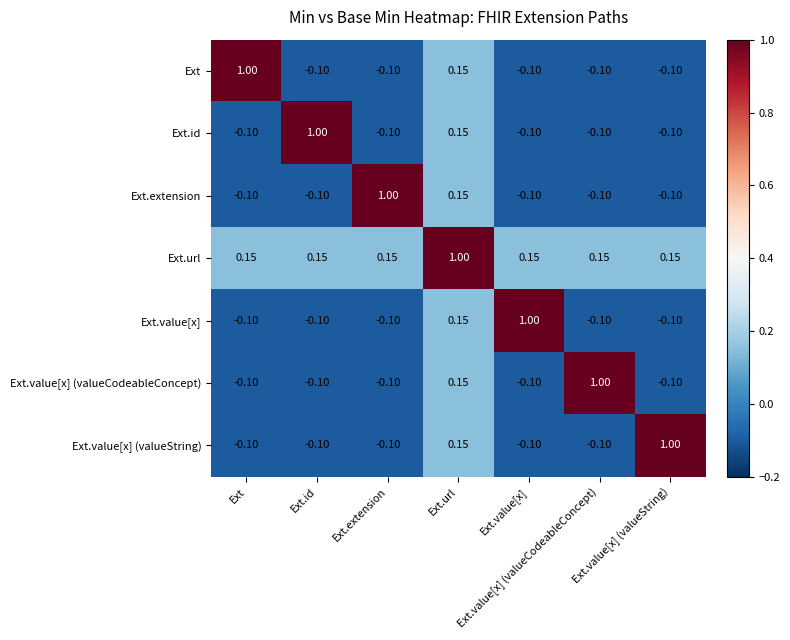

Where does the Ext.extension series first go above 0?

Ext.extension